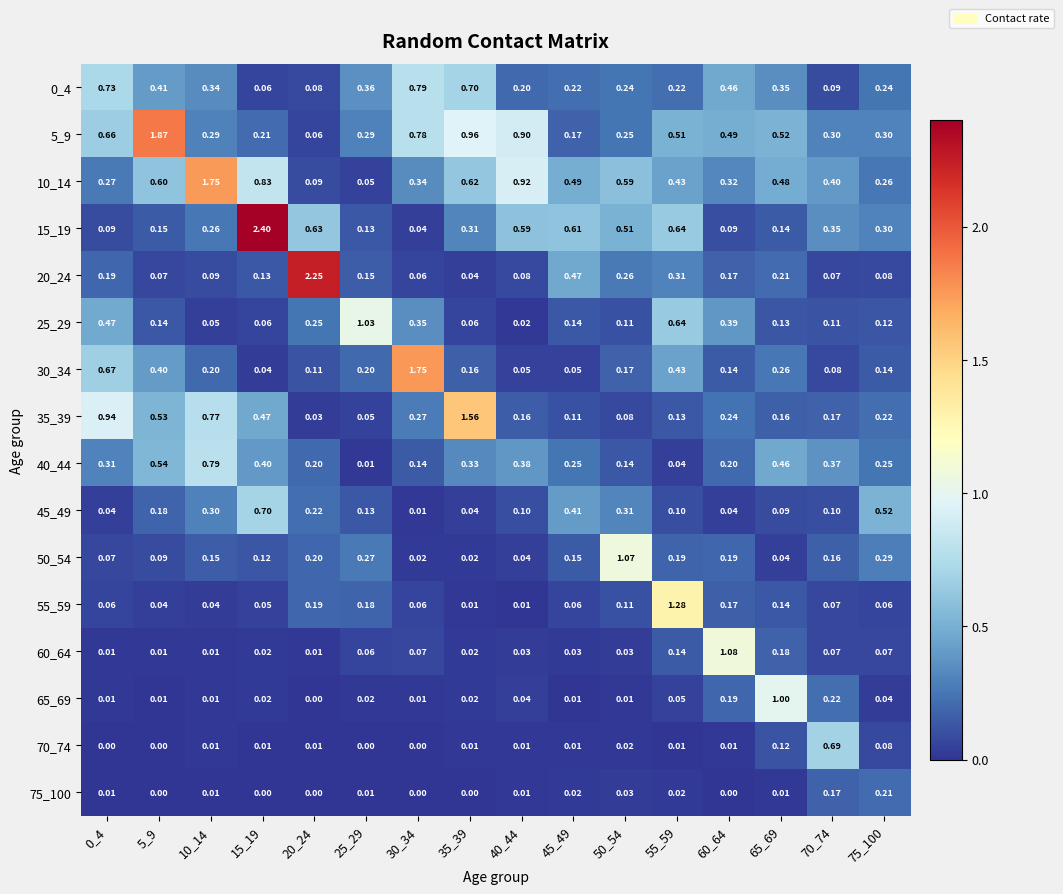

How many distinct data groups are displayed?

16